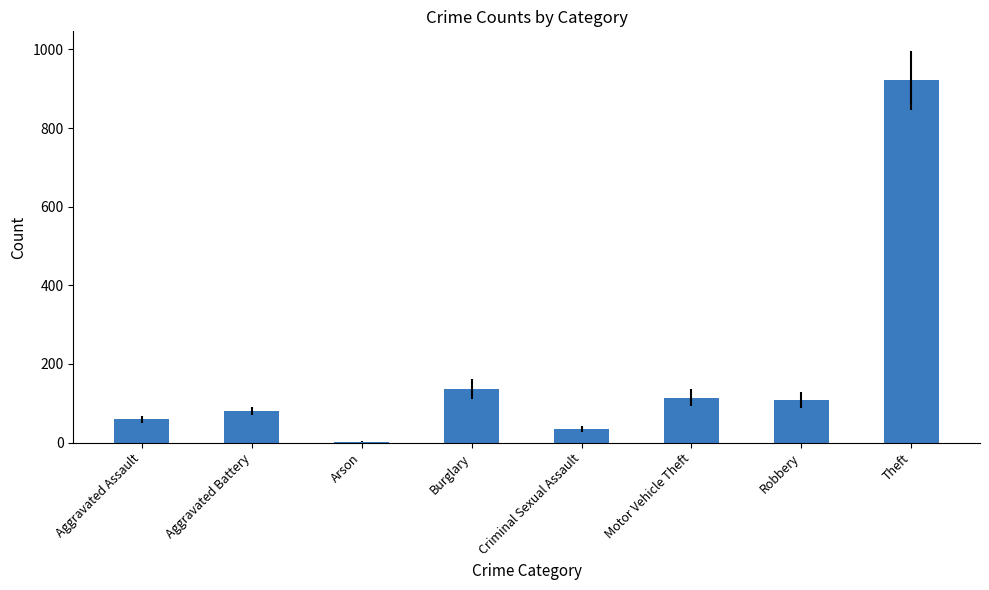

Which category has the highest value across all series?

Theft